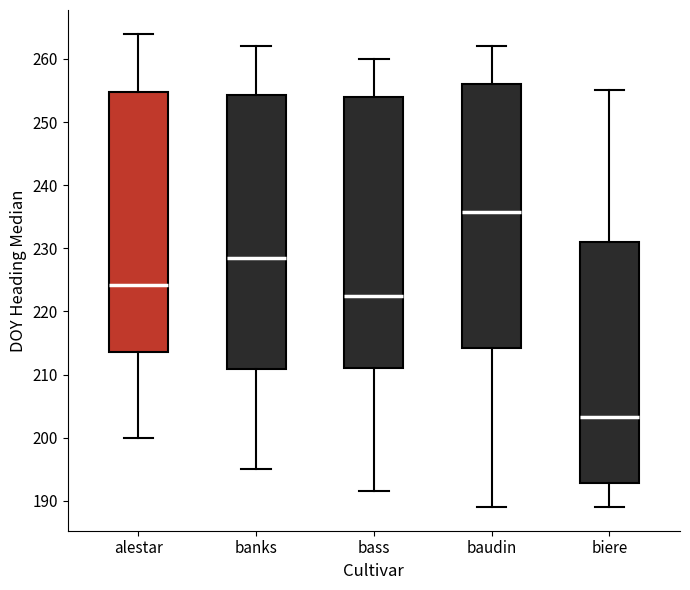

Reading left to right, transcribe this box plot: for each box, give where its median line is, the range the box spans, and where its two whiskers end, as read against the y-axis. The values are not printed on the chart, so give them approximately, as read against the axis.

alestar: median 224, box 214 to 255, whiskers 200 to 264
banks: median 229, box 211 to 254, whiskers 195 to 262
bass: median 223, box 211 to 254, whiskers 192 to 260
baudin: median 236, box 214 to 256, whiskers 189 to 262
biere: median 203, box 193 to 231, whiskers 189 to 255